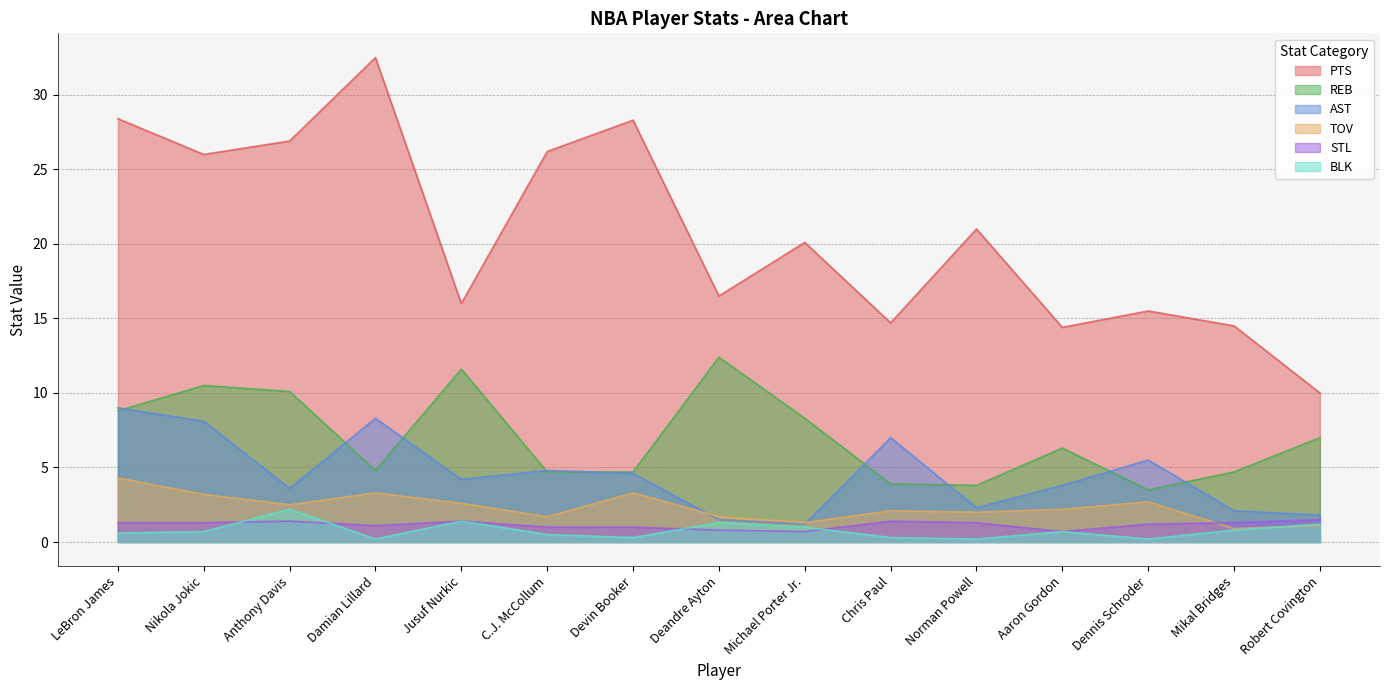

How many categories are shown in the chart?

15